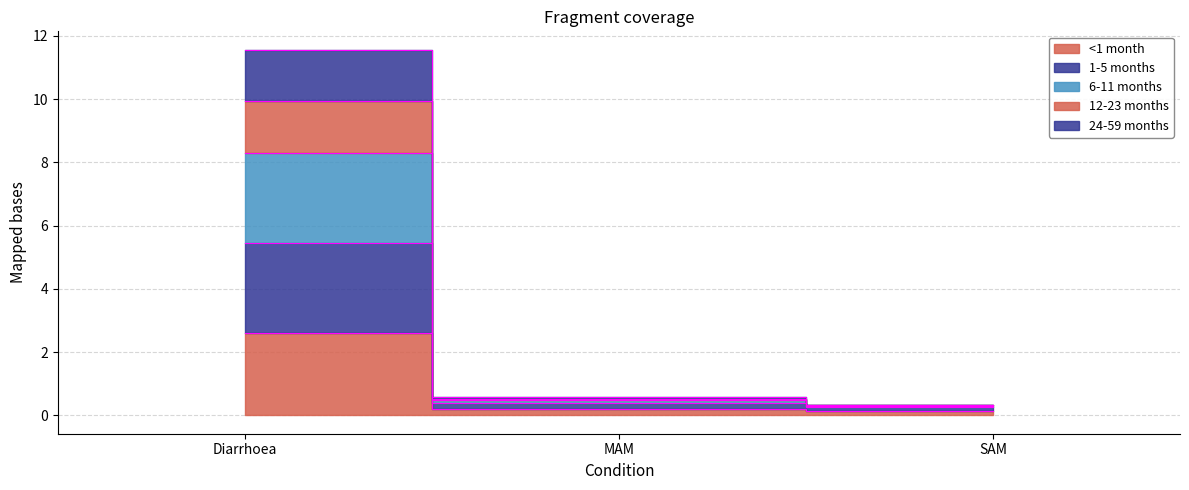

The value of <1 month at Diarrhoea is 4.2. True or false?

False